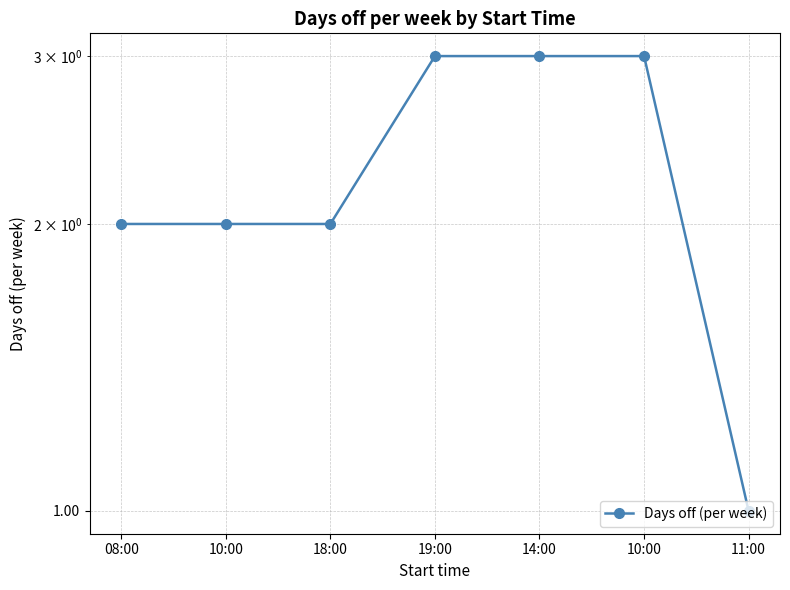

What is the approximate value at 08:00?

2